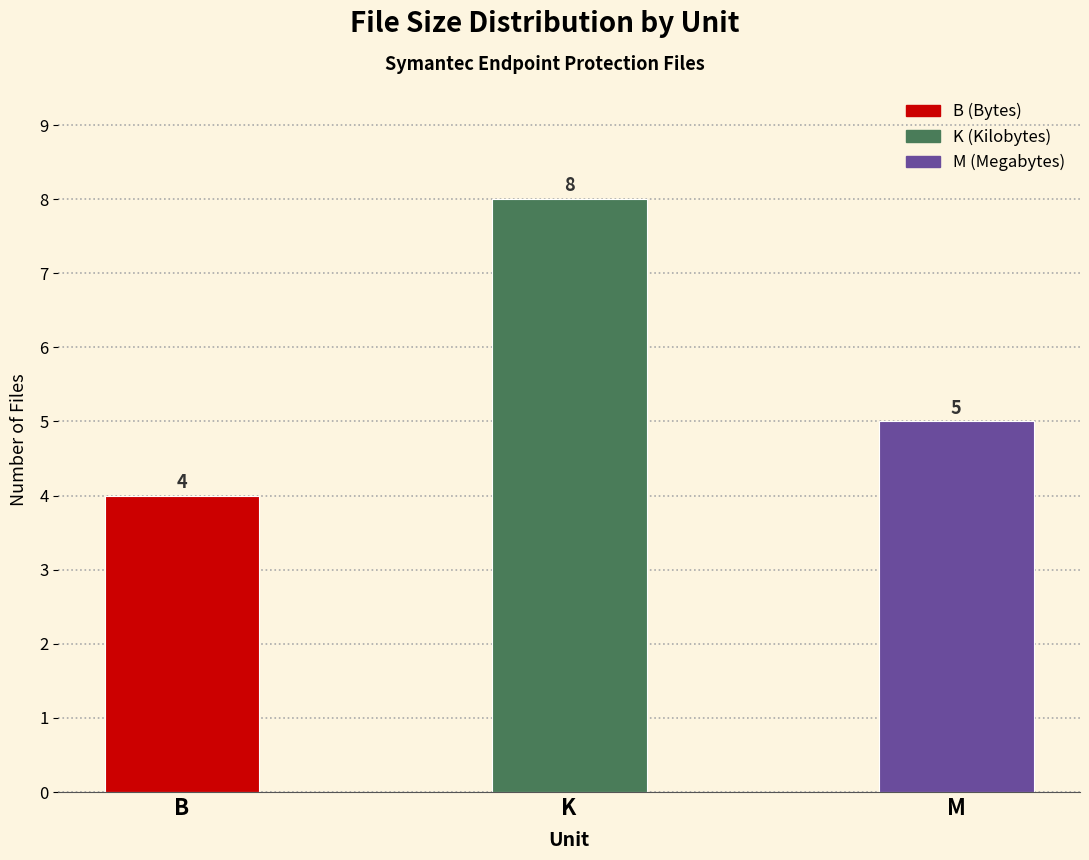

Count the number of categories in the chart.

3